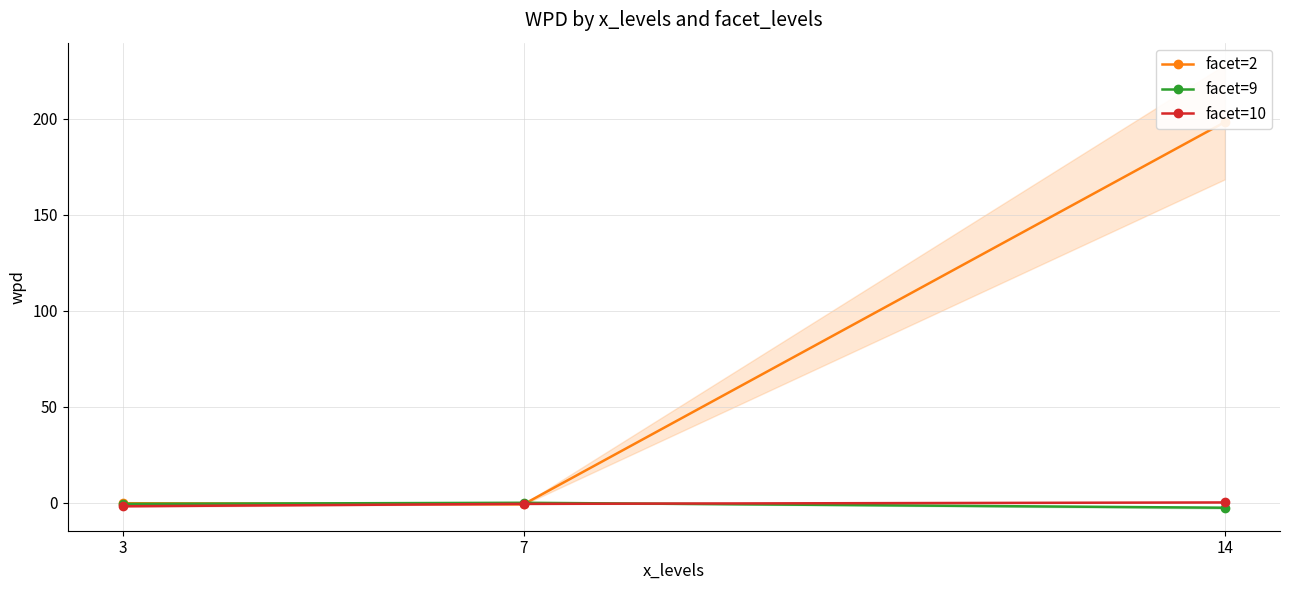

How many values in the facet=10 series exceed 0?

1